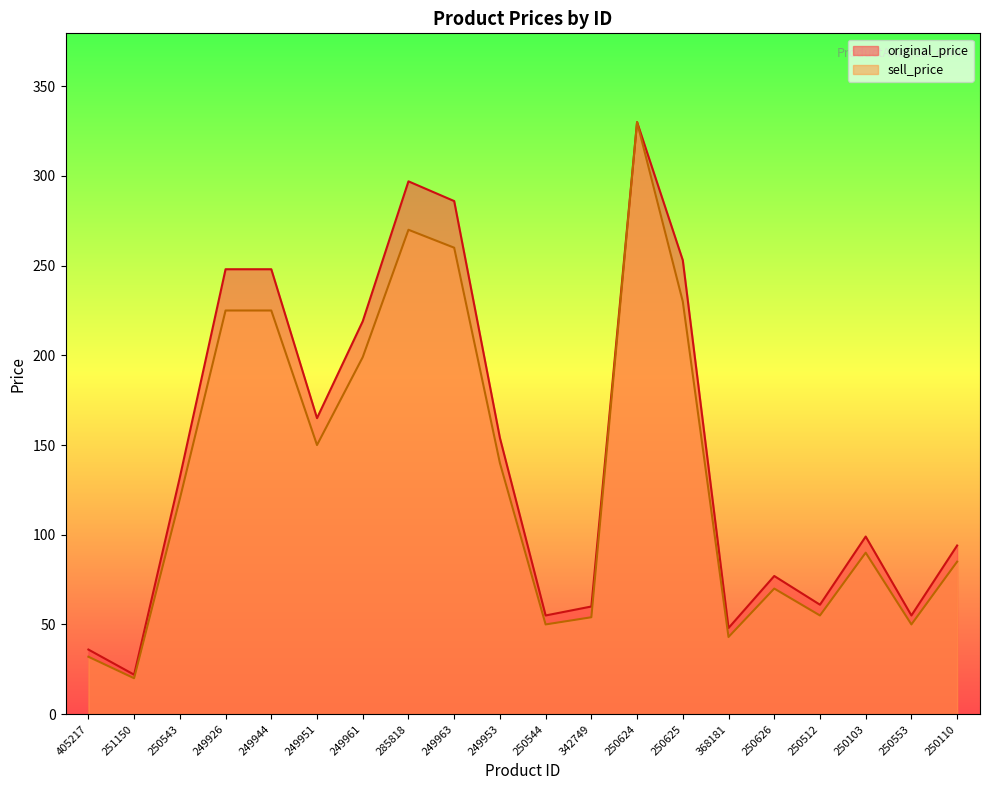

What is the total value across all series at 250626?

147